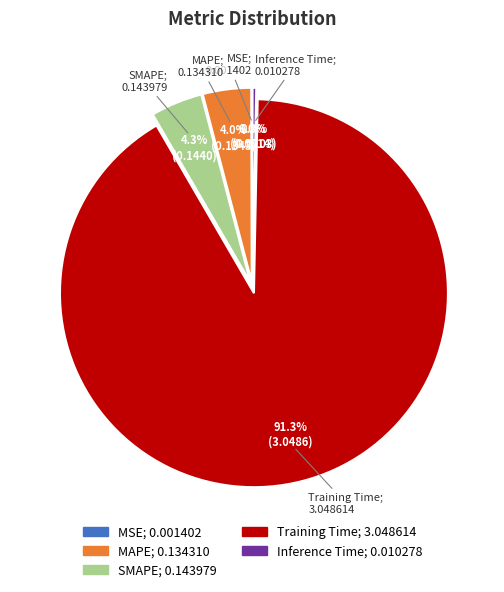

To the nearest percent, what is the difference between the largest and smallest slice percentages?

91%